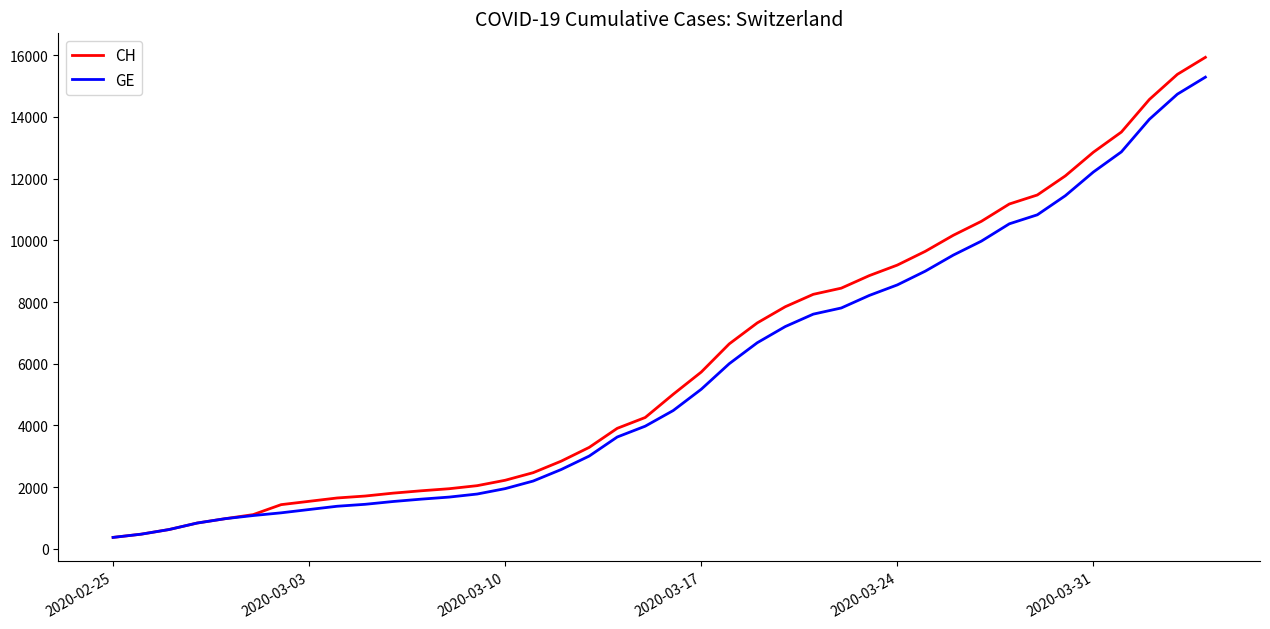

Is this an area chart (filled region under the line)?

No